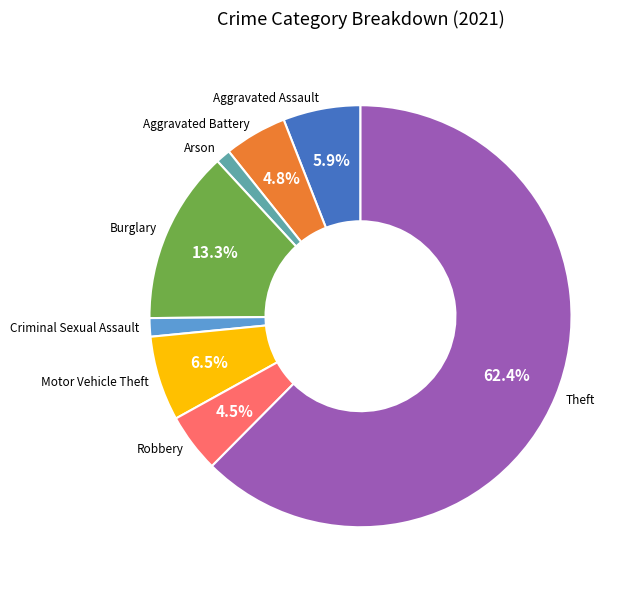

How many slices are in this pie chart?

8